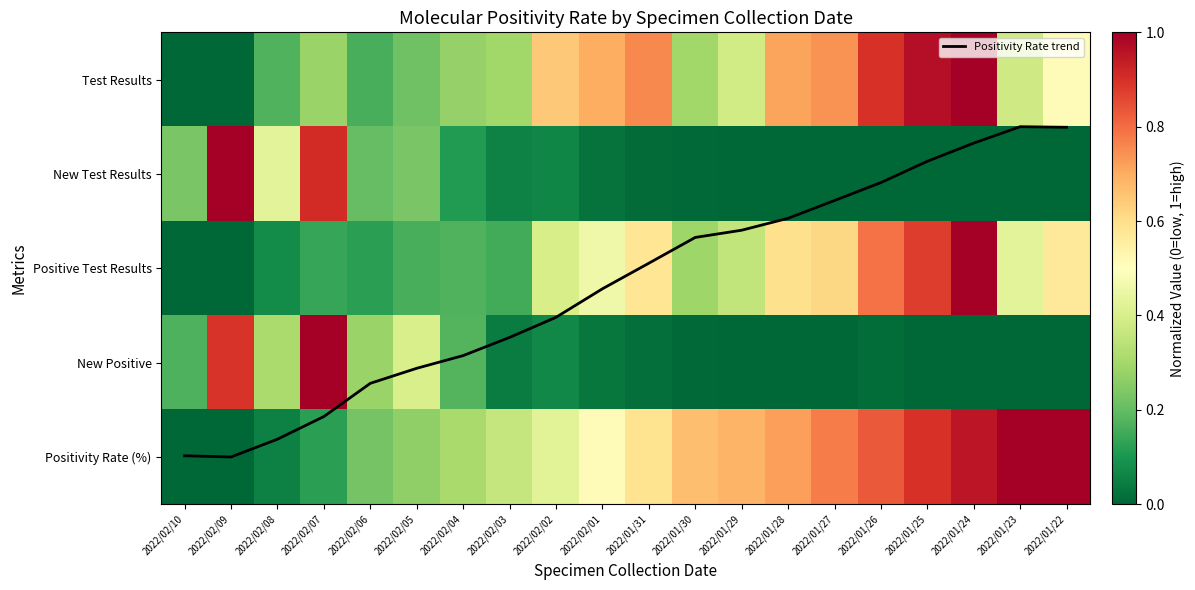

Which series has the widest spread of values?

Positivity Rate trend